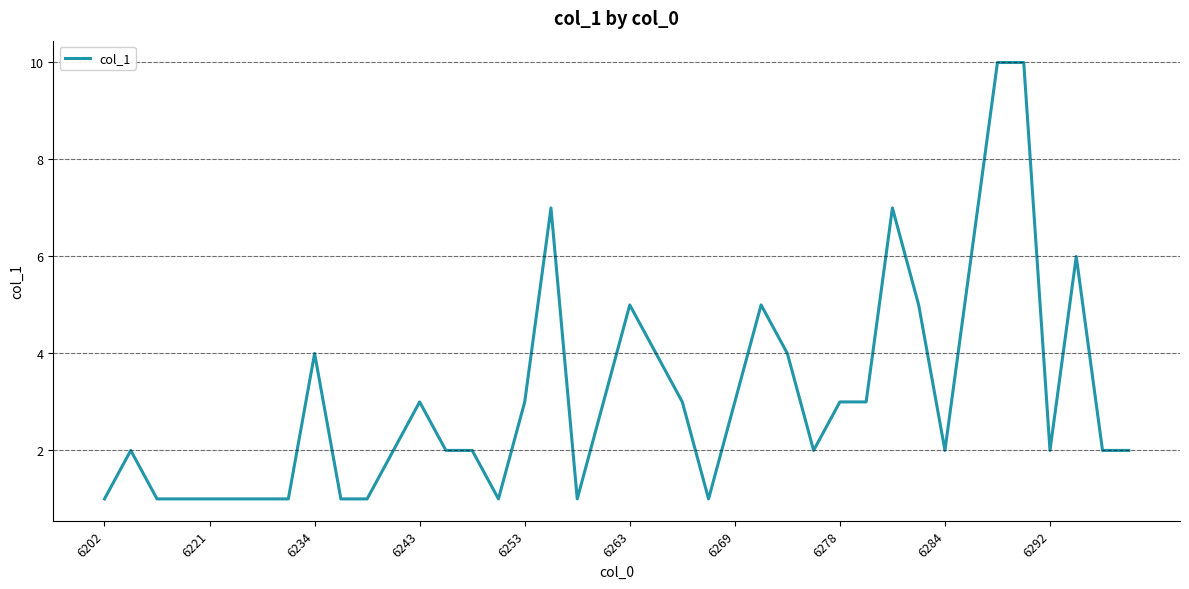

What is the sum of all values?

124